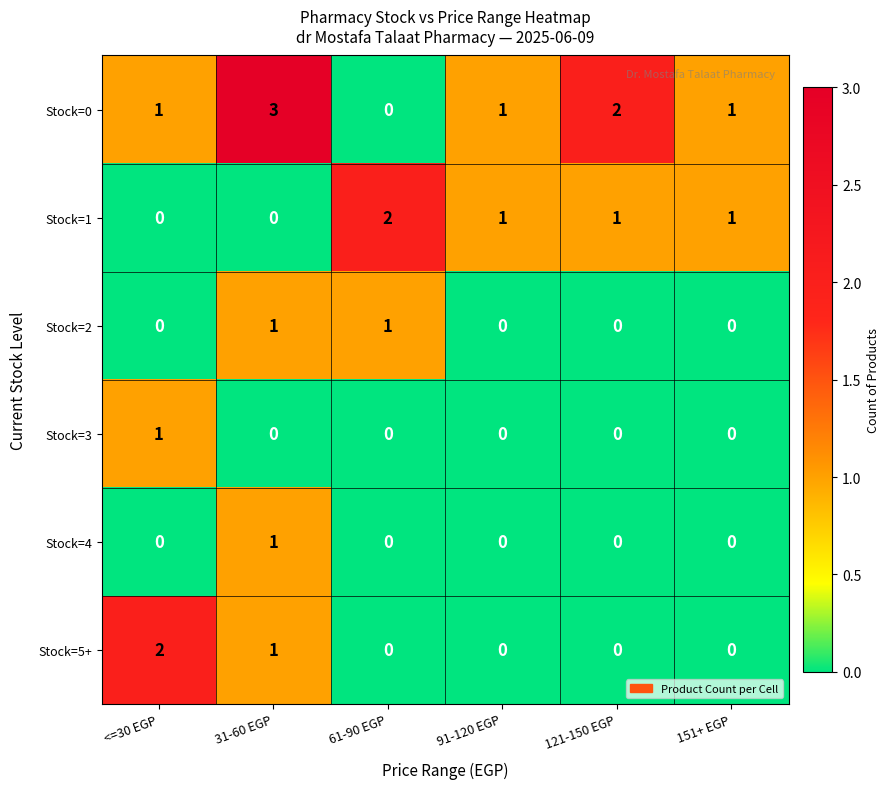

What is the sum of all Stock=1 values?

5